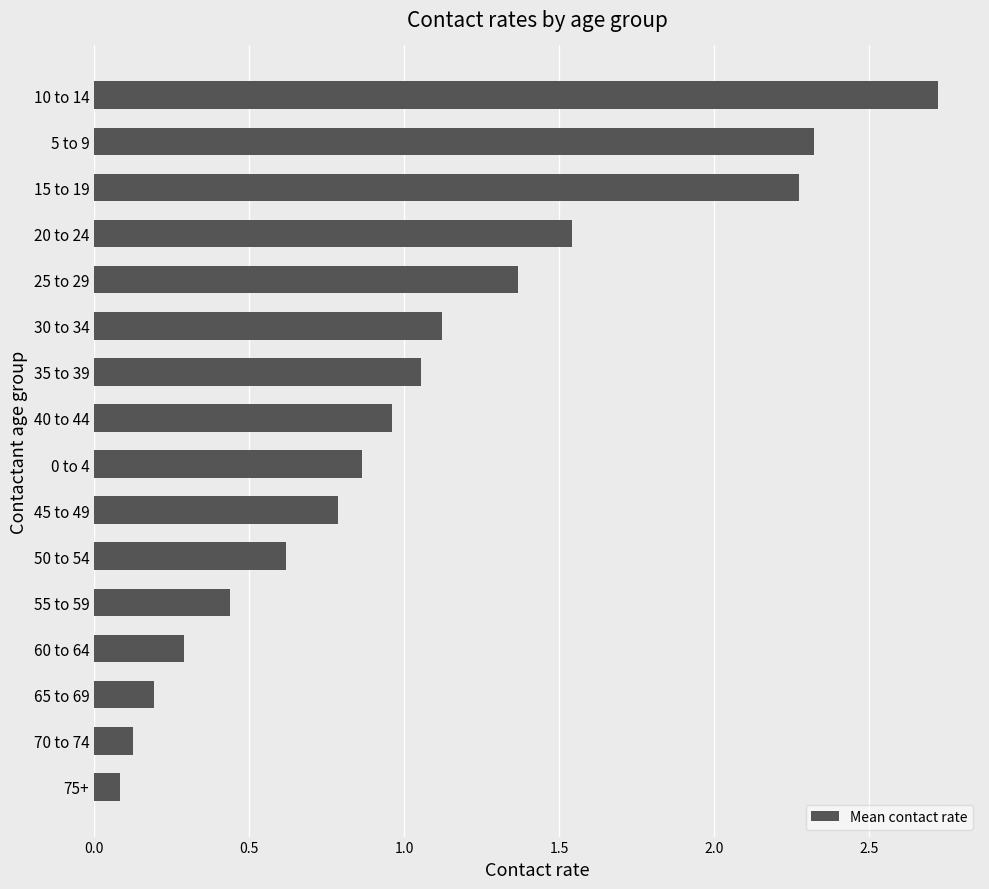

Rank the categories by value from lowest to highest.

75+, 70 to 74, 65 to 69, 60 to 64, 55 to 59, 50 to 54, 45 to 49, 0 to 4, 40 to 44, 35 to 39, 30 to 34, 25 to 29, 20 to 24, 15 to 19, 5 to 9, 10 to 14